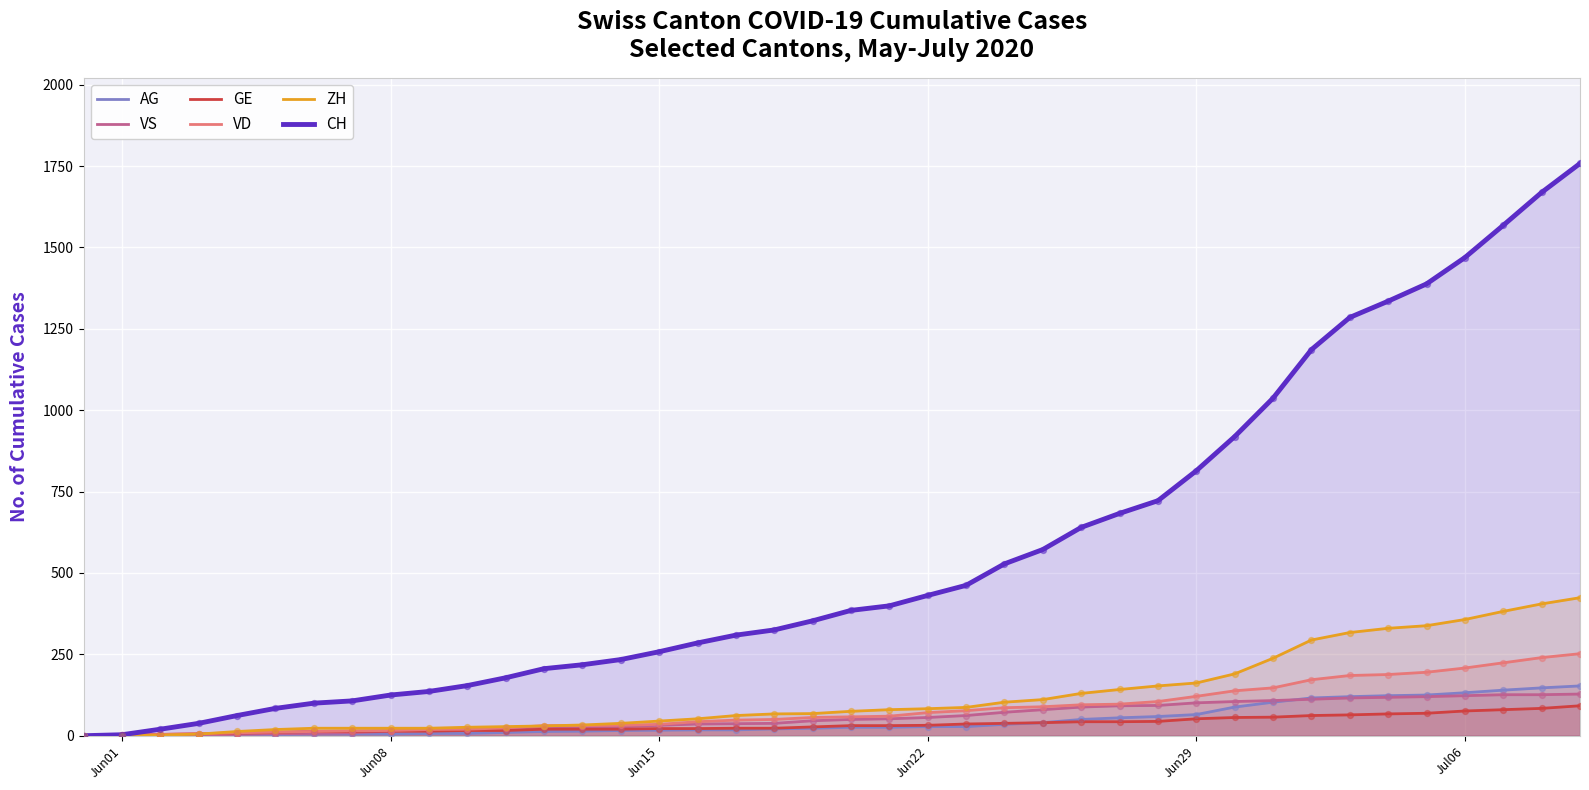

Which series has the largest total across all categories?

CH